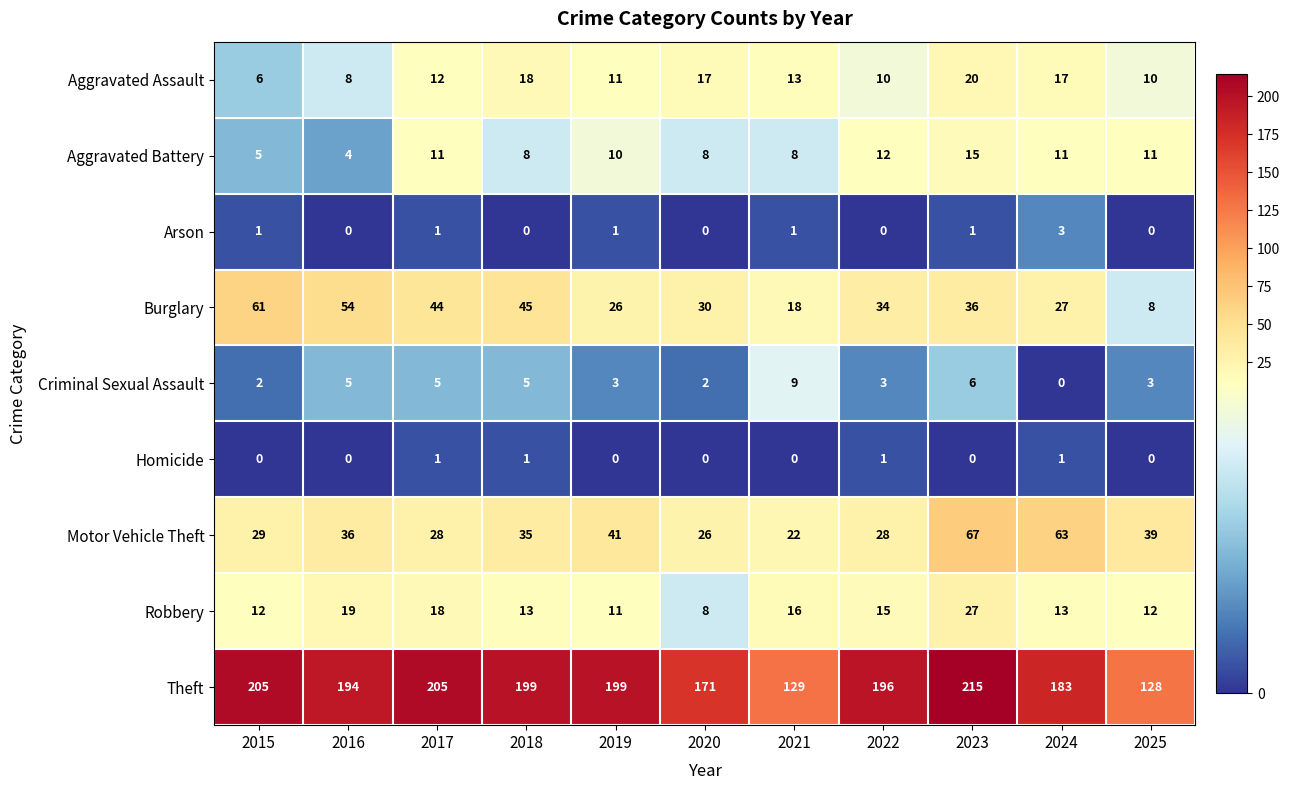

Is it true that Burglary equals 64 at 2018?

False